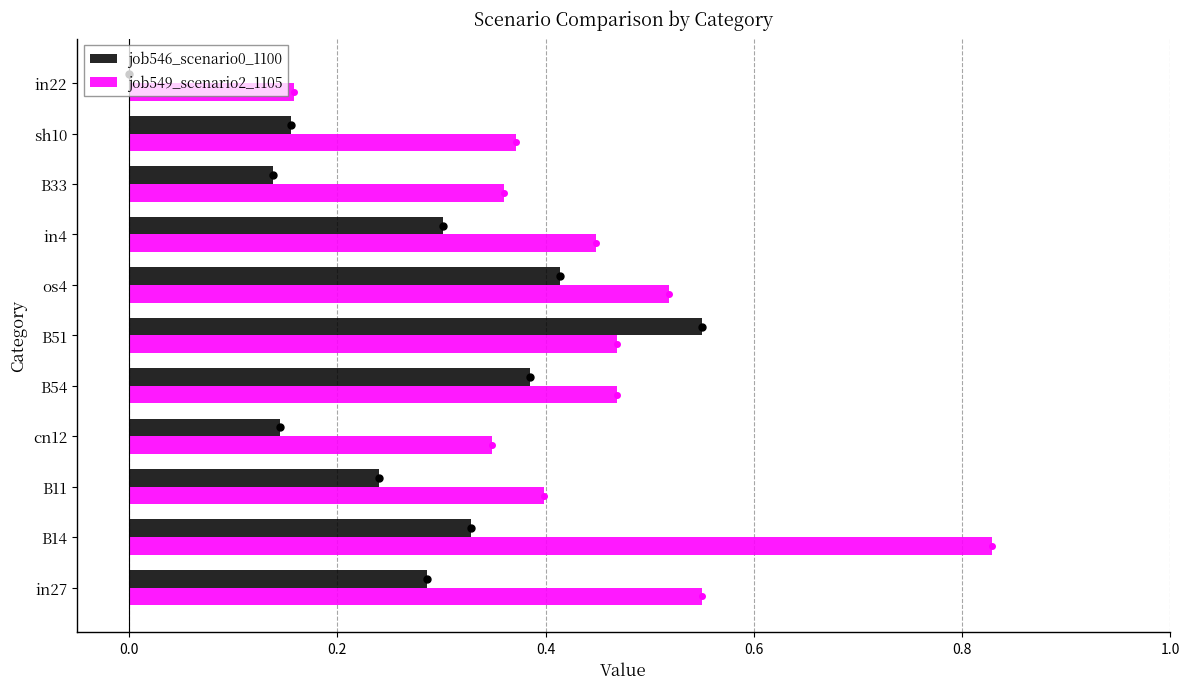

Which category has the highest value in the job546_scenario0_1100 series?

B51